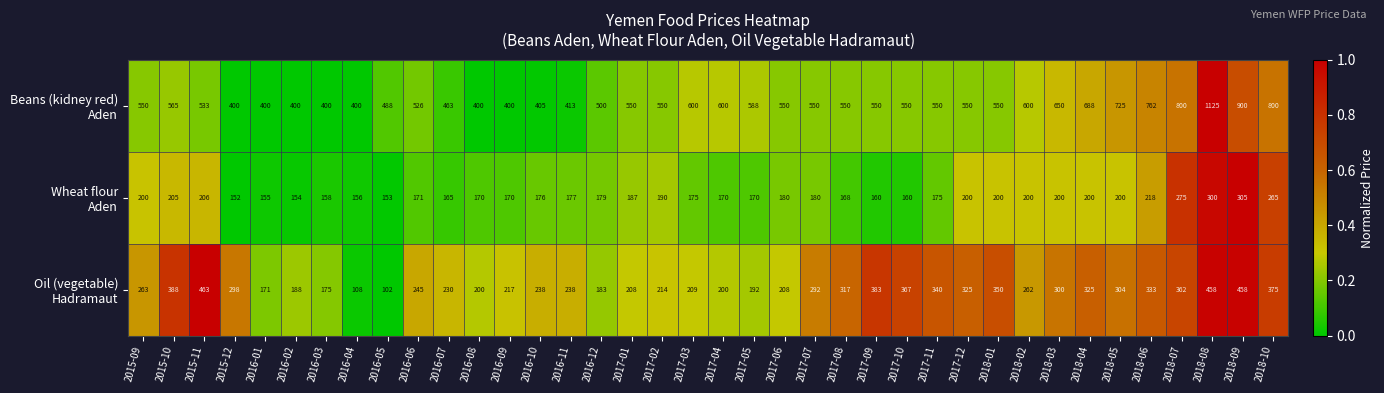

What is the total value across all series at 2018-06?

1313